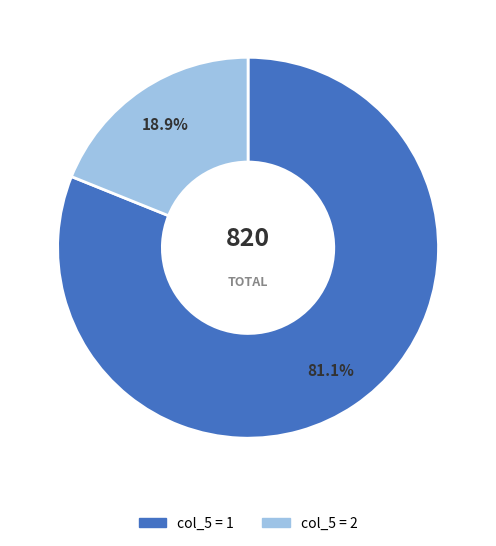

What portion of the pie excludes col_5 = 1?

18.9%